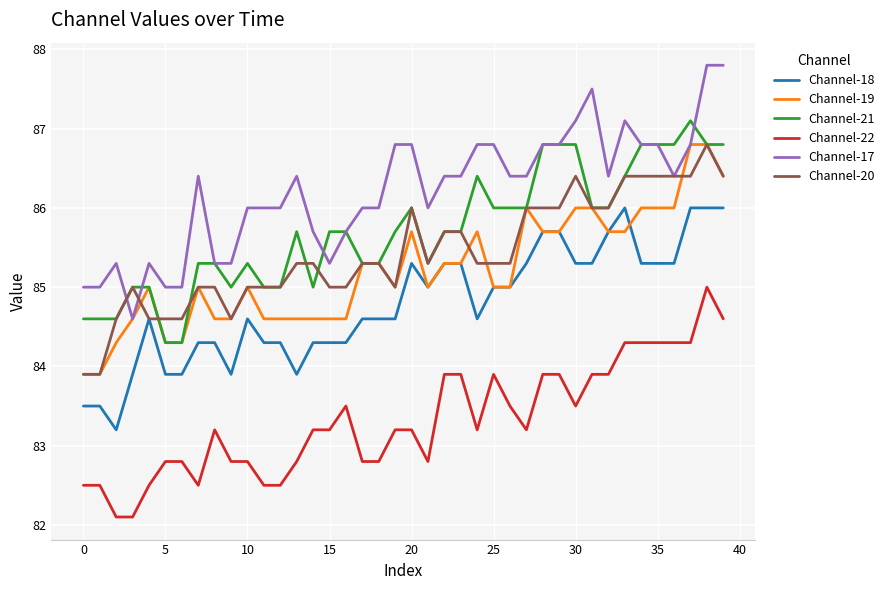

Which series has the largest range (max minus min)?

Channel-17